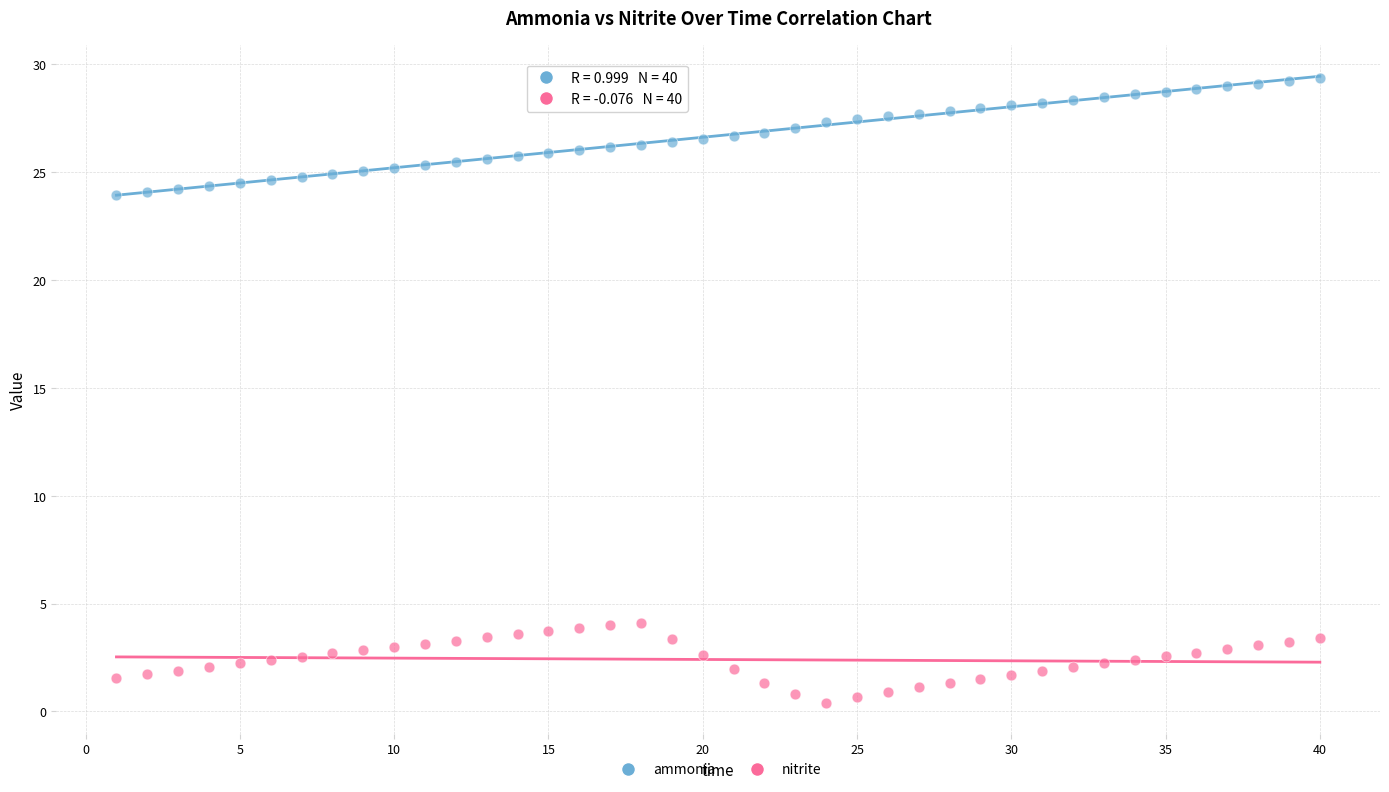

Across all data points, what is the range of Y values (max minus min)?

28.9